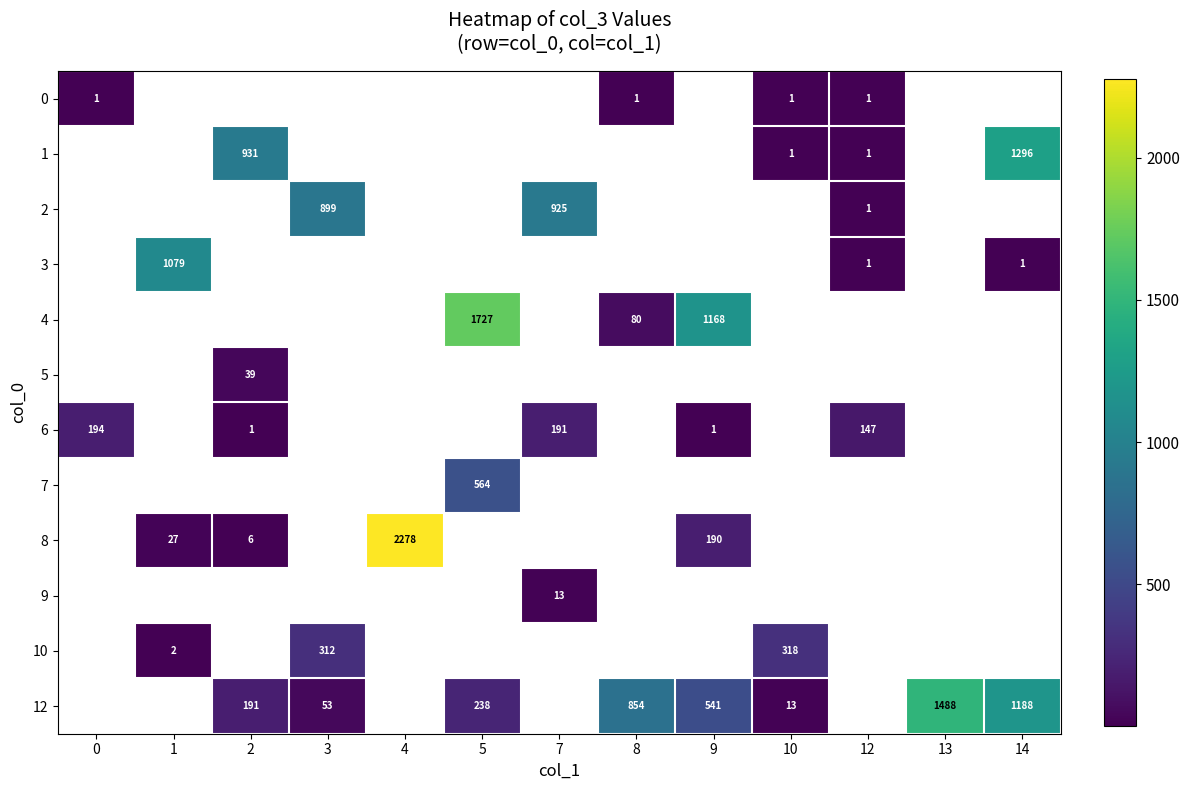

True or false: 9 has a value of 23 at 7.

False